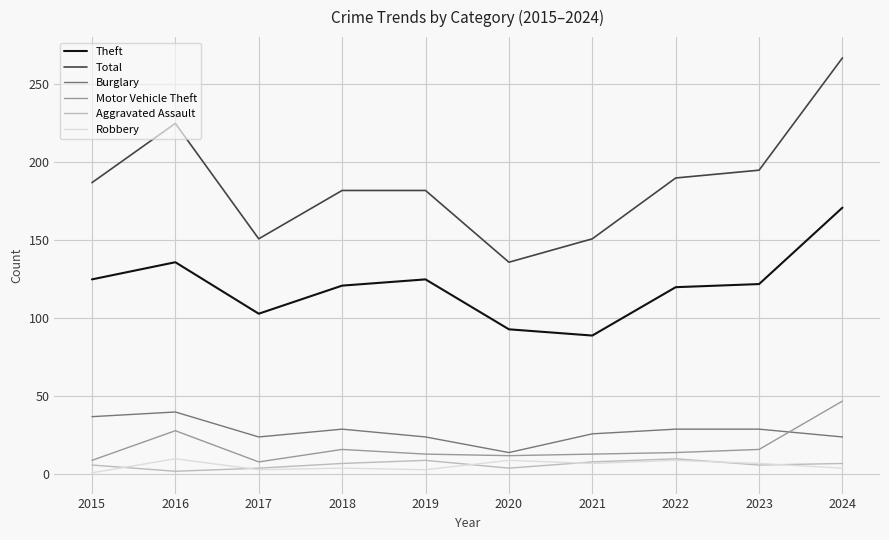

At how many categories does at least one series exceed 209?

2